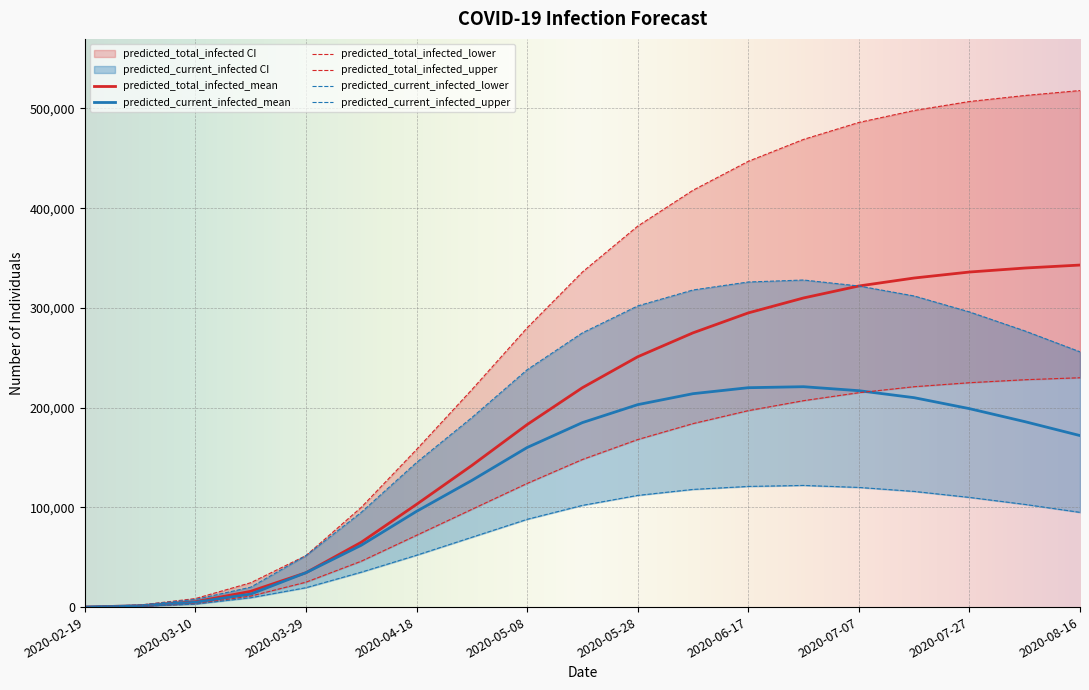

What is the average value of the predicted_current_infected_lower series?

73505